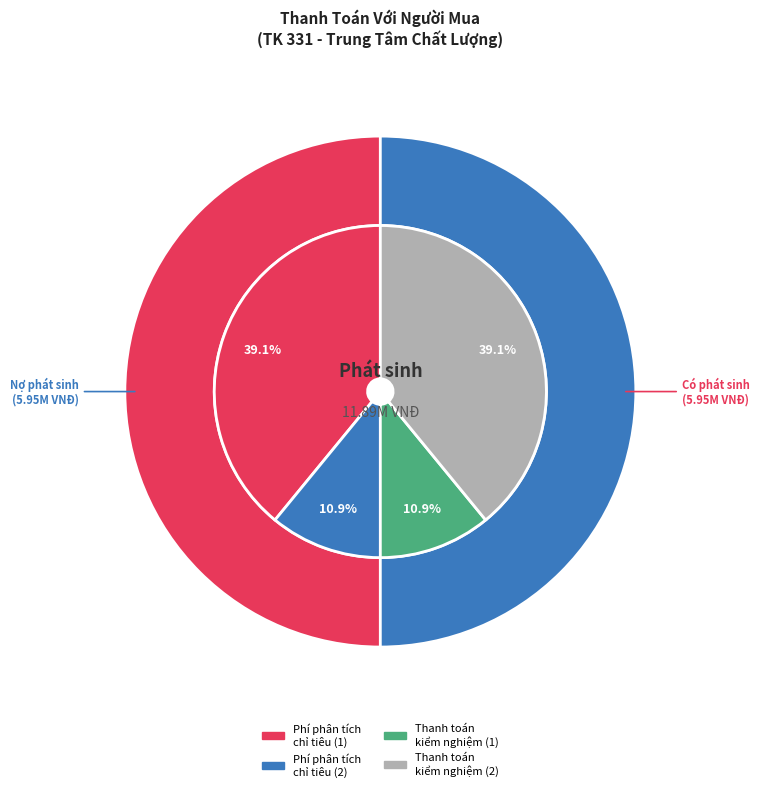

To the nearest percent, what portion does Phí phân tích chỉ tiêu (T12/2015-2) represent?

11%